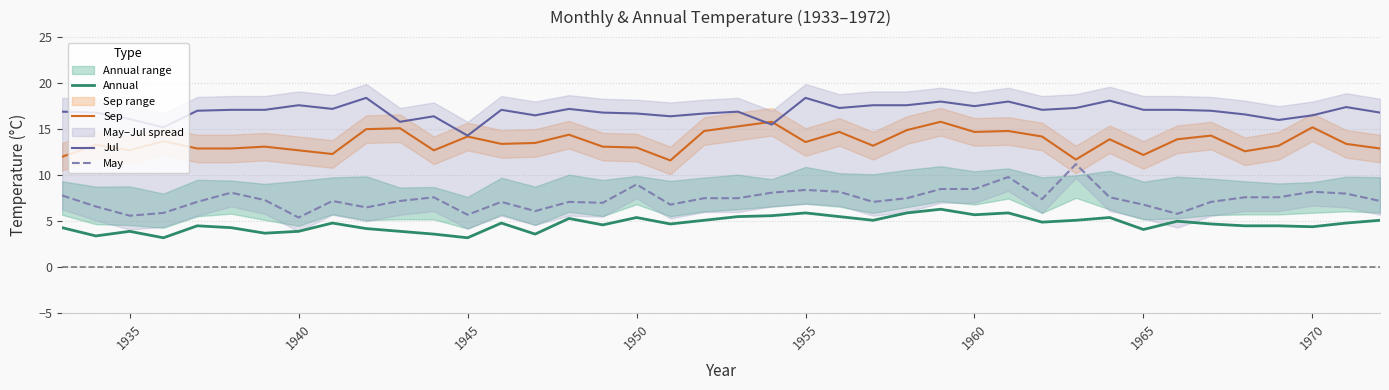

True or false: Annual and Jul intersect in this chart.

False